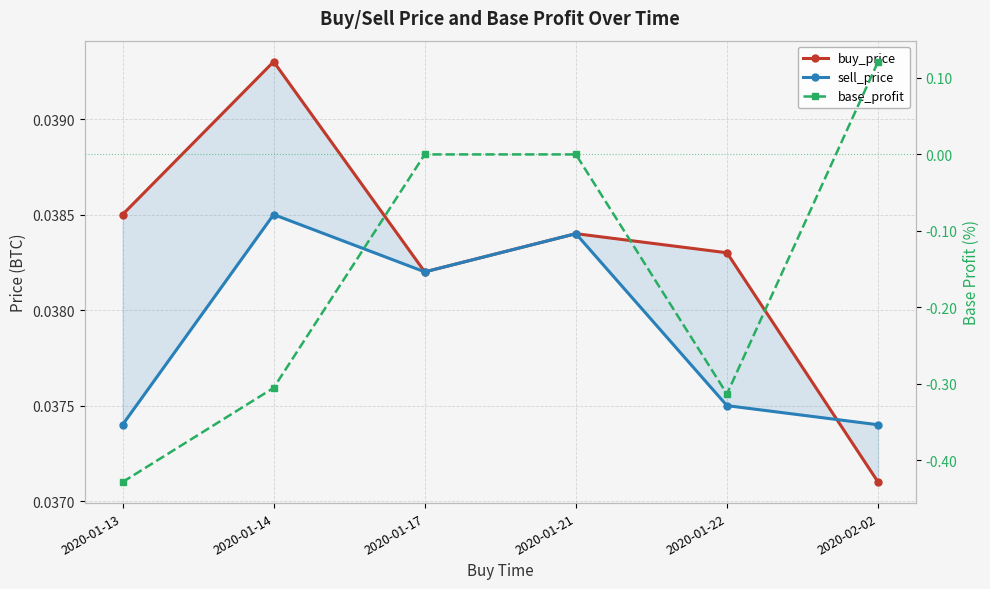

At which category does base_profit reach its first local valley?

2020-01-22